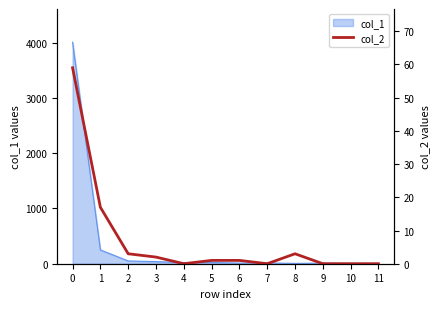

What is the difference between the values at 2 and 7?

3